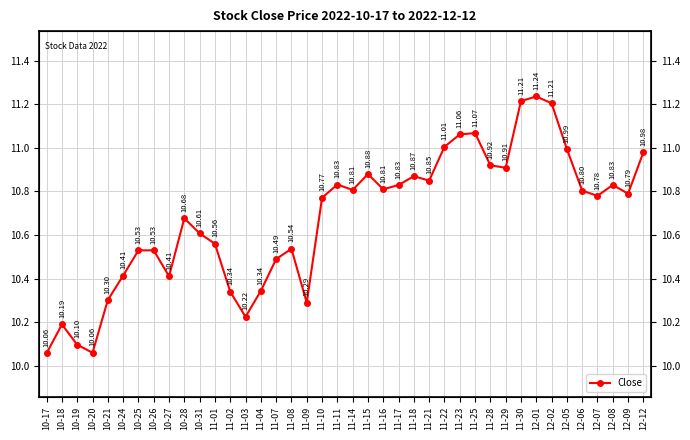

List the labels in order of value, smallest first.

10-17, 10-20, 10-19, 10-18, 11-03, 11-09, 10-21, 11-02, 11-04, 10-27, 10-24, 11-07, 10-25, 10-26, 11-08, 11-01, 10-31, 10-28, 11-10, 12-07, 12-09, 12-06, 11-14, 11-16, 11-17, 12-08, 11-11, 11-21, 11-18, 11-15, 11-29, 11-28, 12-12, 12-05, 11-22, 11-23, 11-25, 12-02, 11-30, 12-01